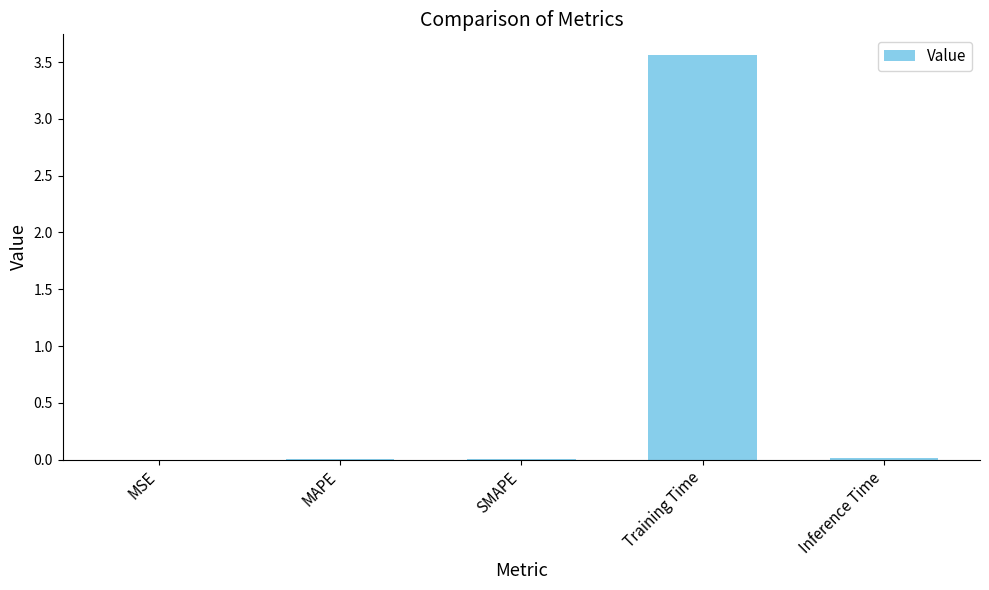

The value at MAPE is 0.0. True or false?

True